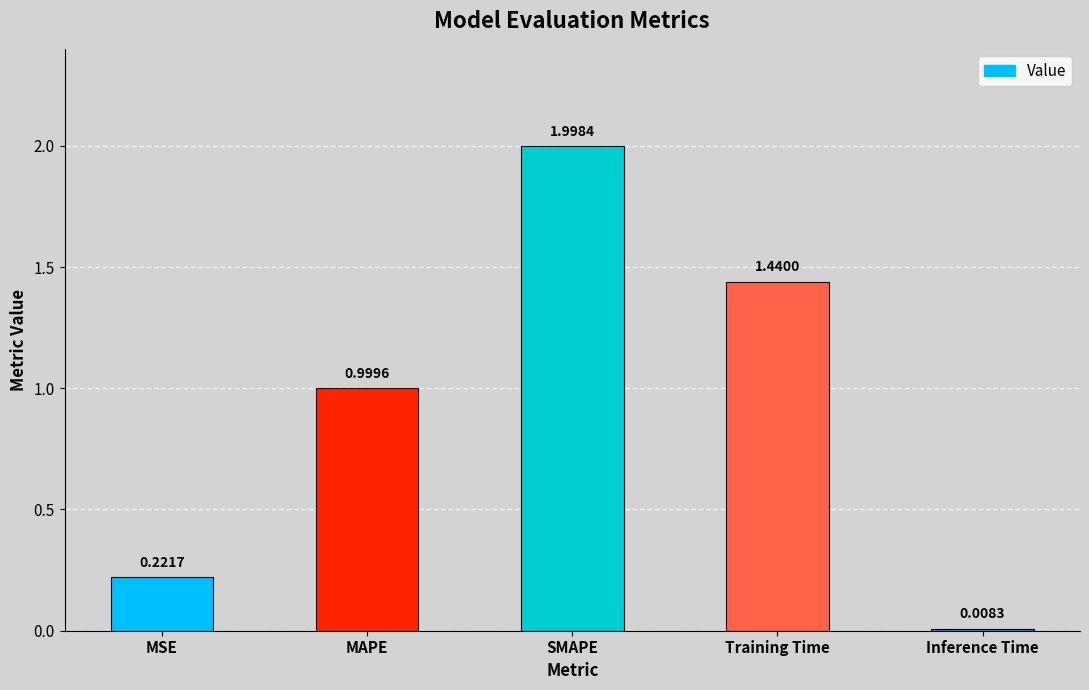

What is the label of the 4th bar from the right?

MAPE